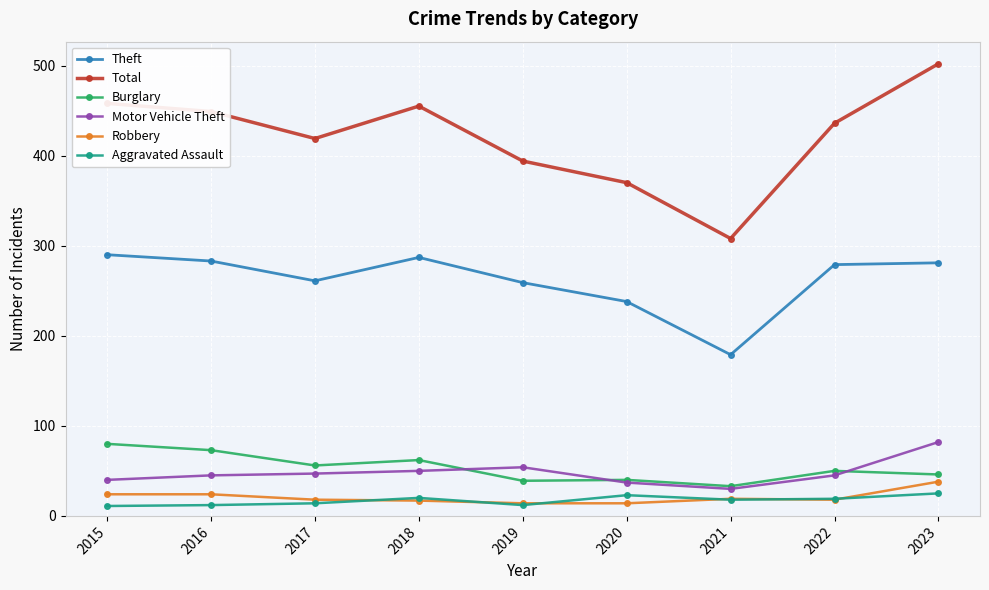

True or false: Burglary and Robbery cross at least once.

False